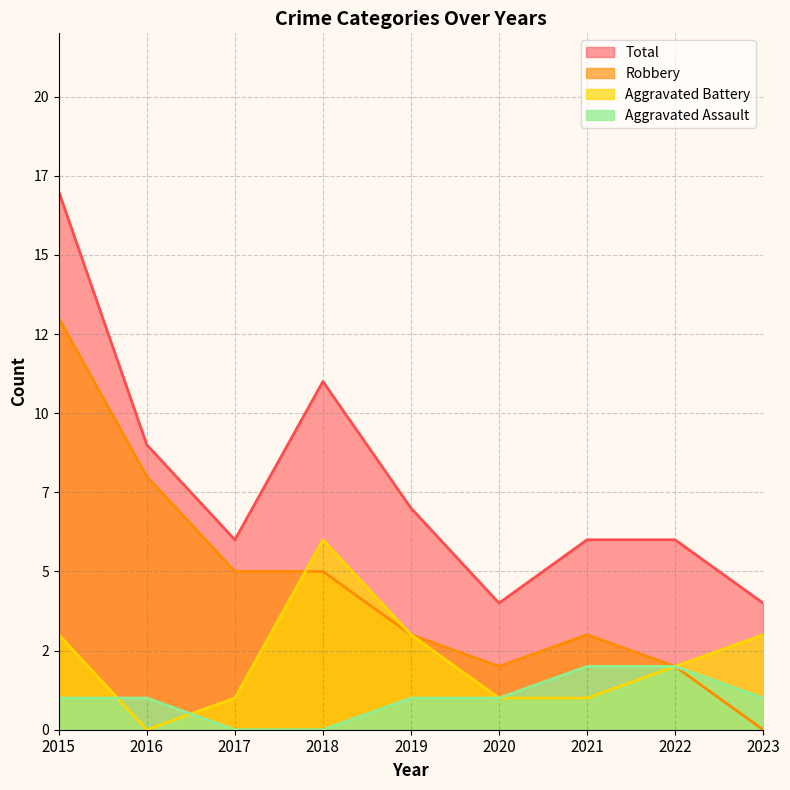

Where do Aggravated Battery and Robbery first cross each other?

2017 and 2018